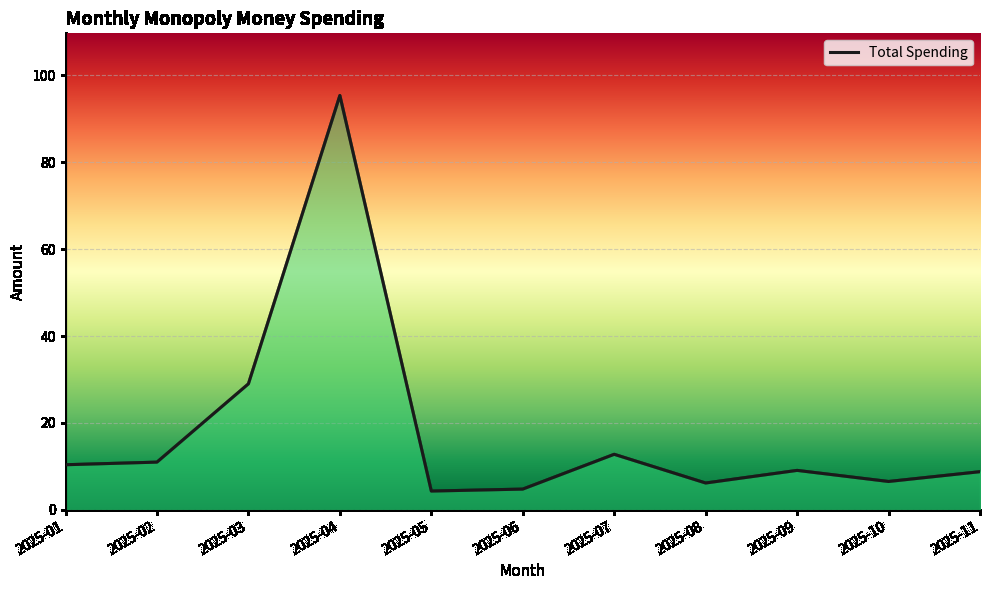

What is the greatest value displayed?

95.3